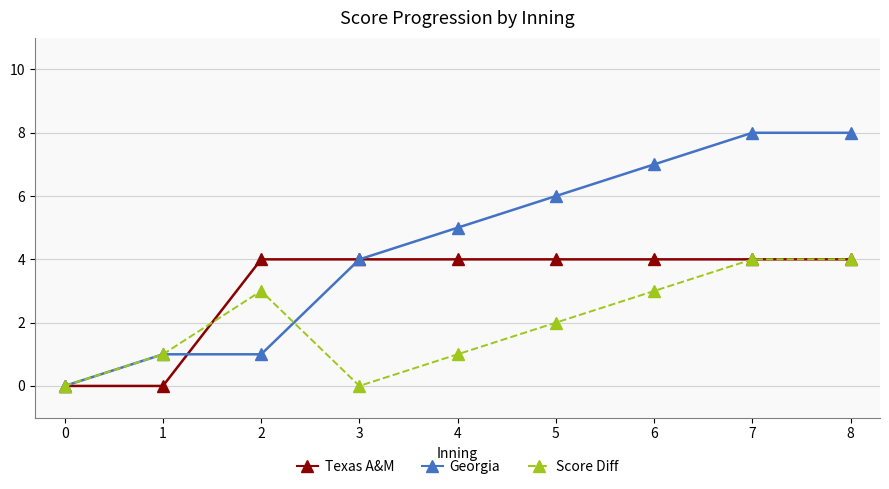

Count the number of categories in the chart.

9